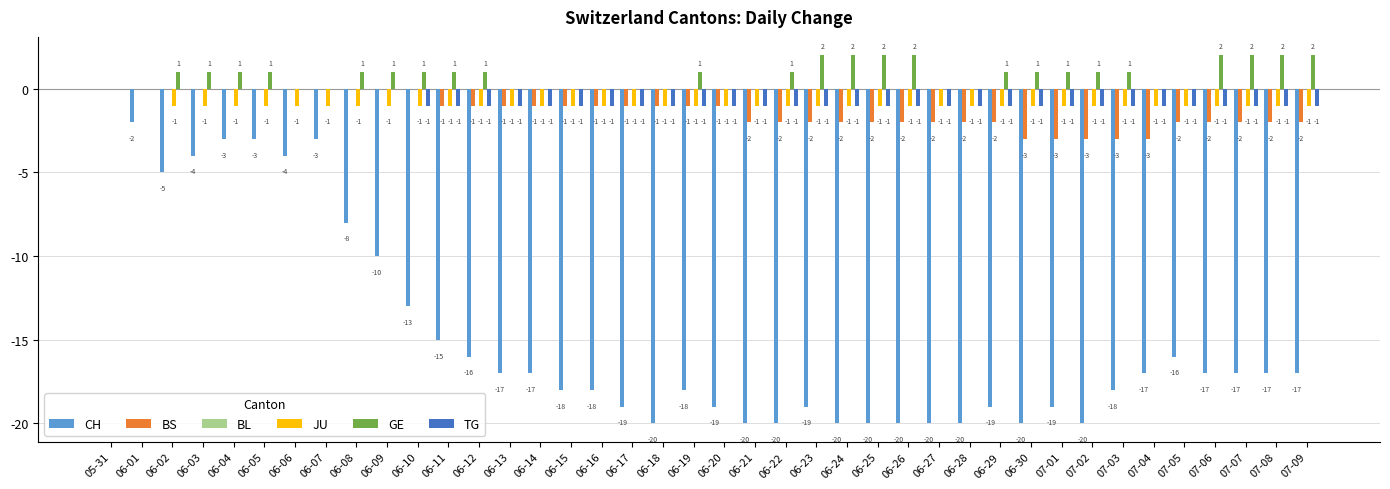

The BS series shows -3 at 06-22. True or false?

False